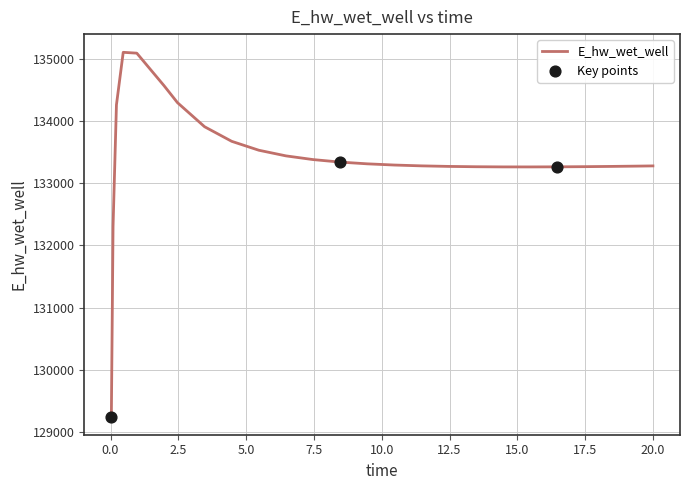

What is the difference between the maximum and minimum values?

5858.8